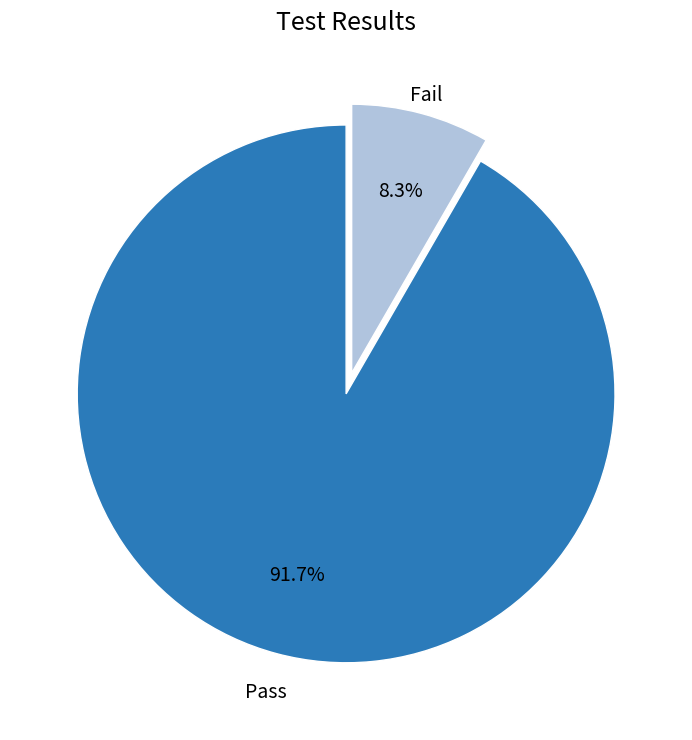

Is there a majority slice in this chart?

Yes